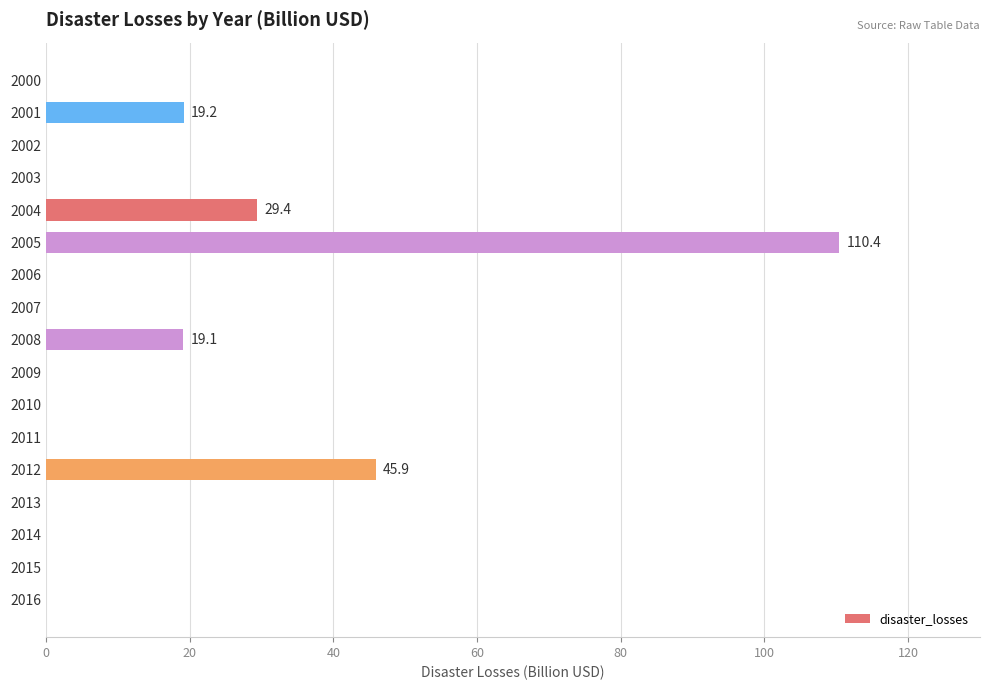

How many series are shown in this chart?

1